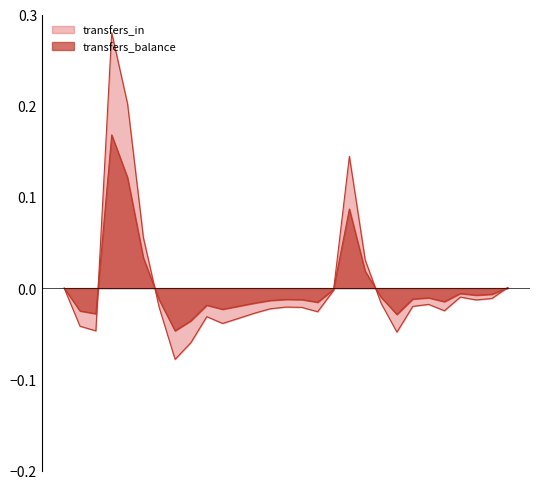

Reading left to right, extract all data points from this chart.

transfers_in: 0.0	-0.0	-0.0	0.3	0.2	0.1	-0.0	-0.1	-0.1	-0.0	-0.0	-0.0	-0.0	-0.0	-0.0	-0.0	-0.0	-0.0	0.1	0.0	-0.0	-0.0	-0.0	-0.0	-0.0	-0.0	-0.0	-0.0	0.0
transfers_balance: 0.0	-0.0	-0.0	0.2	0.1	0.0	-0.0	-0.0	-0.0	-0.0	-0.0	-0.0	-0.0	-0.0	-0.0	-0.0	-0.0	-0.0	0.1	0.0	-0.0	-0.0	-0.0	-0.0	-0.0	-0.0	-0.0	-0.0	0.0